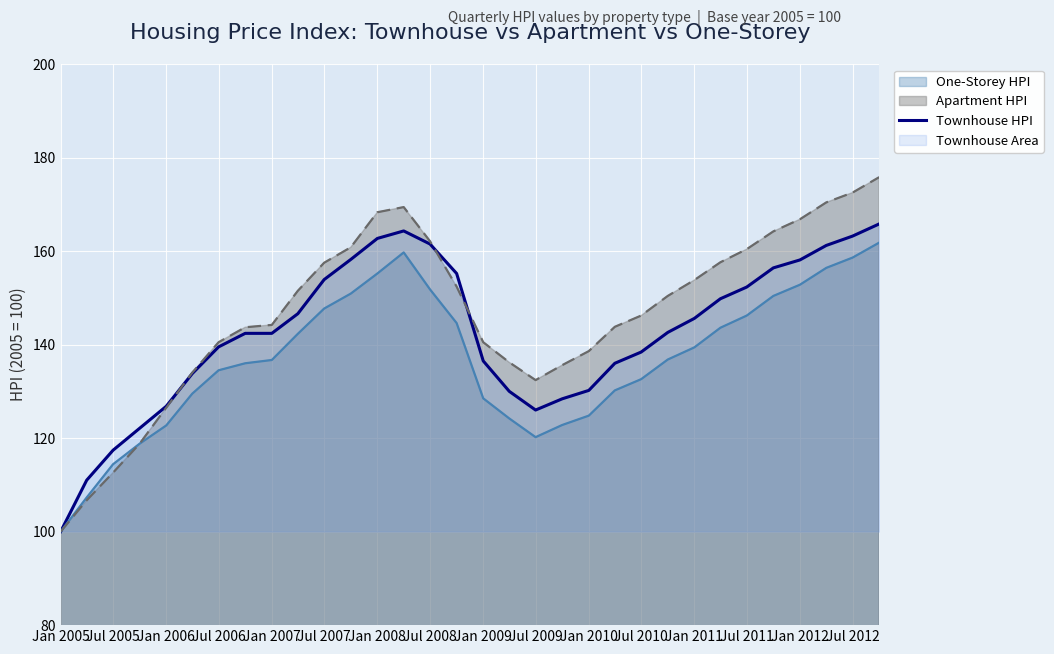

What is the approximate value of Apartment HPI at Jul 2005?

112.6